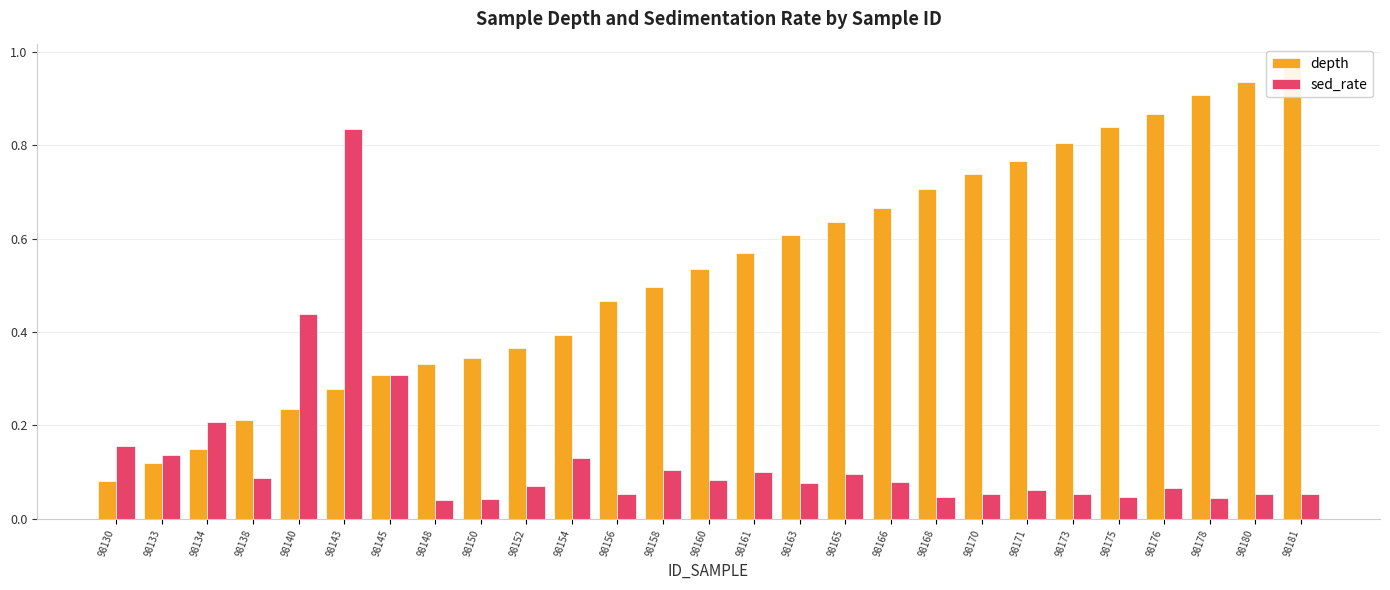

The depth series shows 0.1 at 98130. True or false?

True